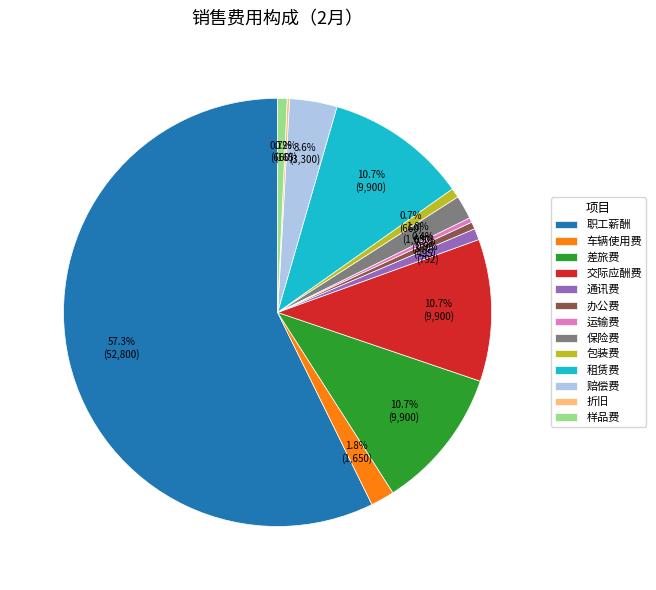

Do 赔偿费 and 运输费 together represent more than half of the pie?

No